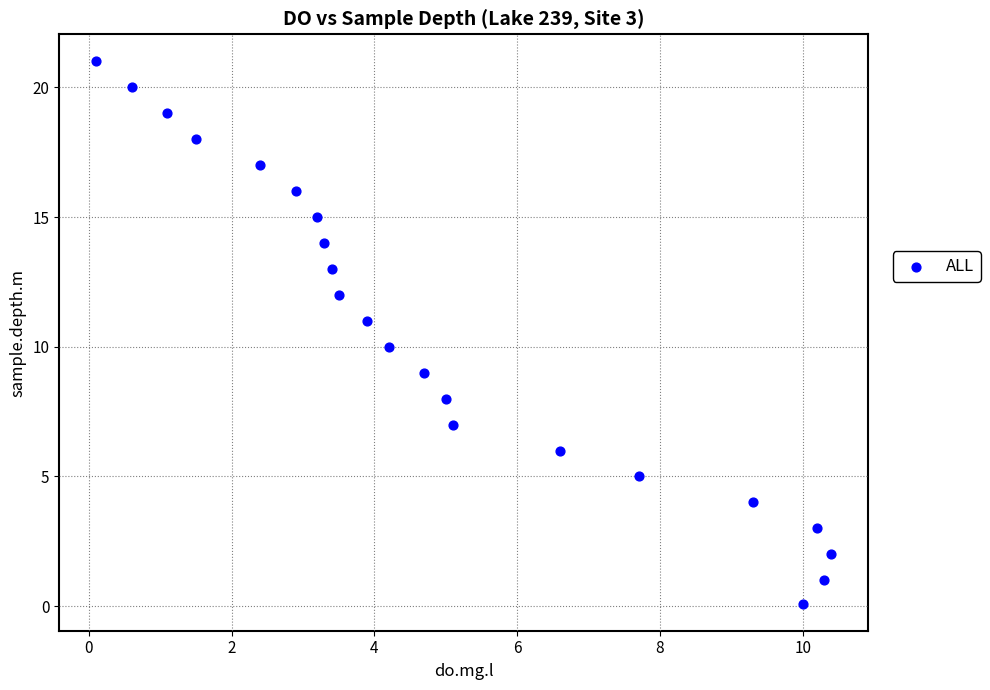

What is the range of Y values (max minus min)?

20.9